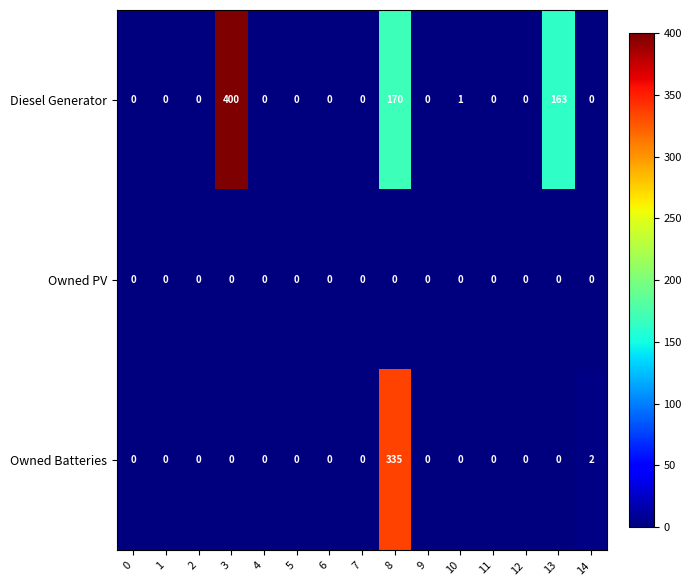

The Diesel Generator series shows 224 at 6. True or false?

False